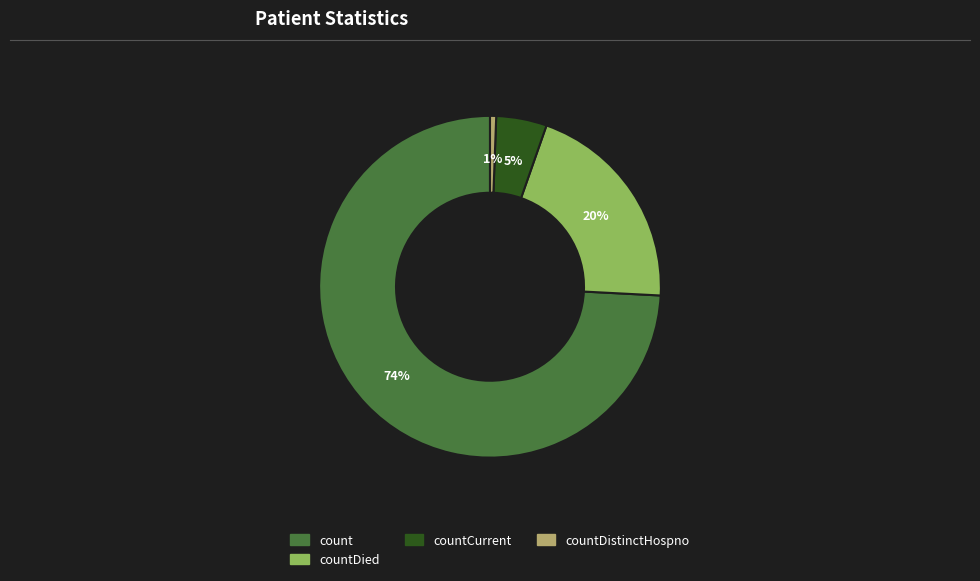

Combined, do countDistinctHospno and countCurrent account for over 50%?

No